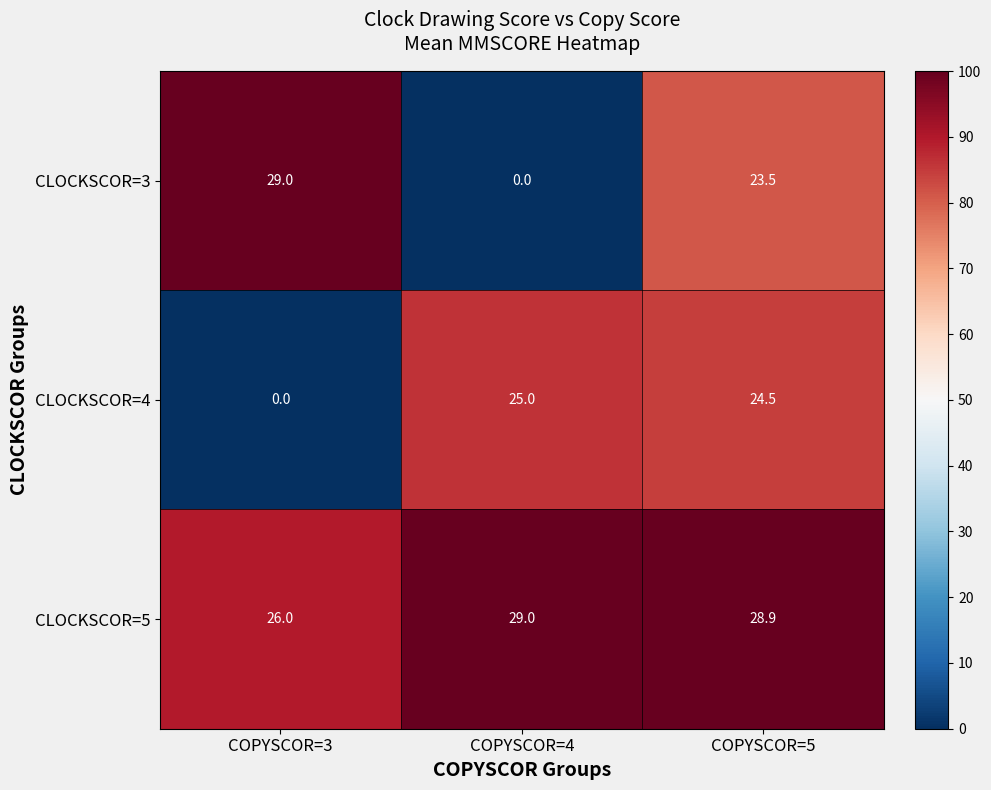

What is the spread (max minus min) of values at COPYSCOR=4?

29.0